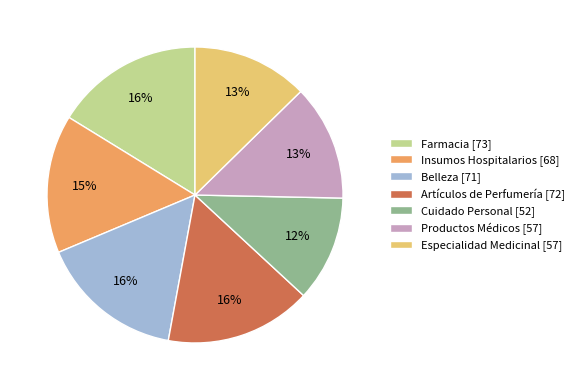

What is the smallest slice in the pie chart?

Cuidado Personal